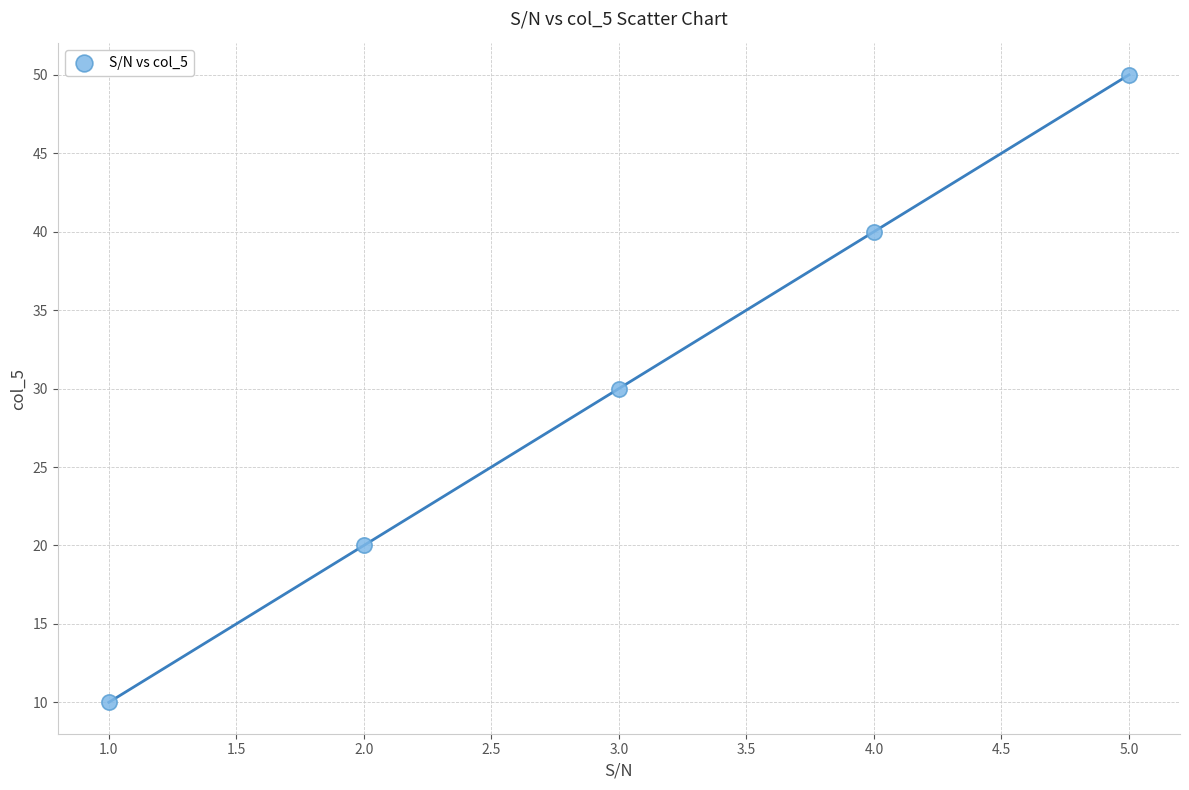

What is the range of X values (max minus min)?

4